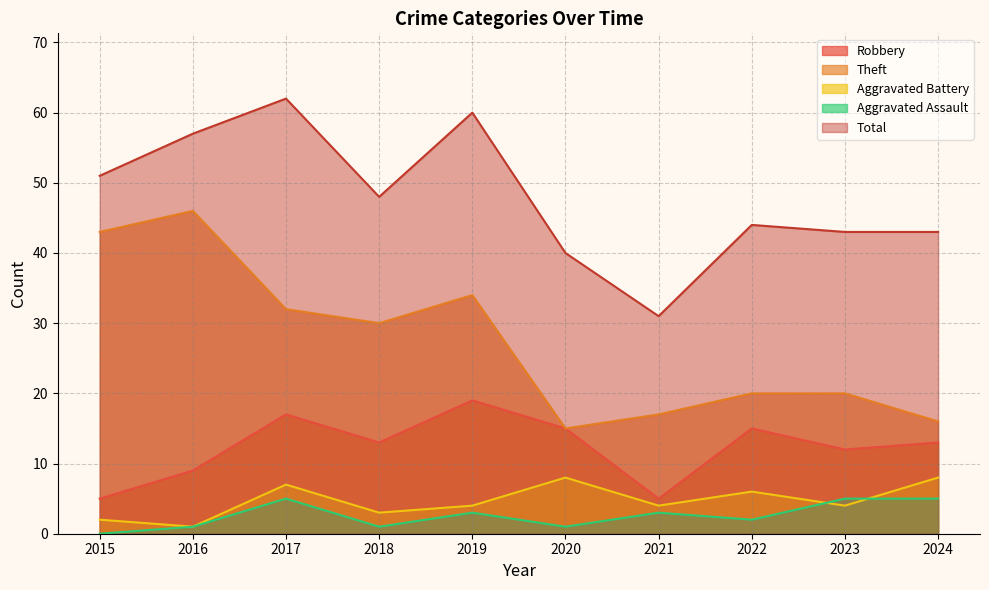

At which label is Aggravated Assault closest to 2?

2022